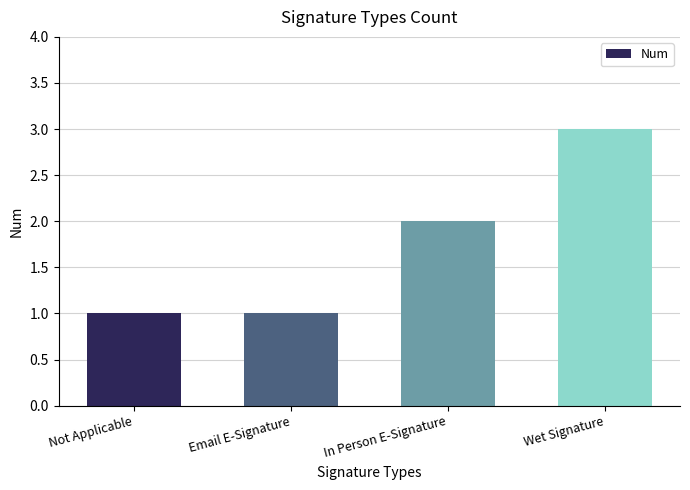

What is the ratio of the value at Email E-Signature to the value at In Person E-Signature?

0.5